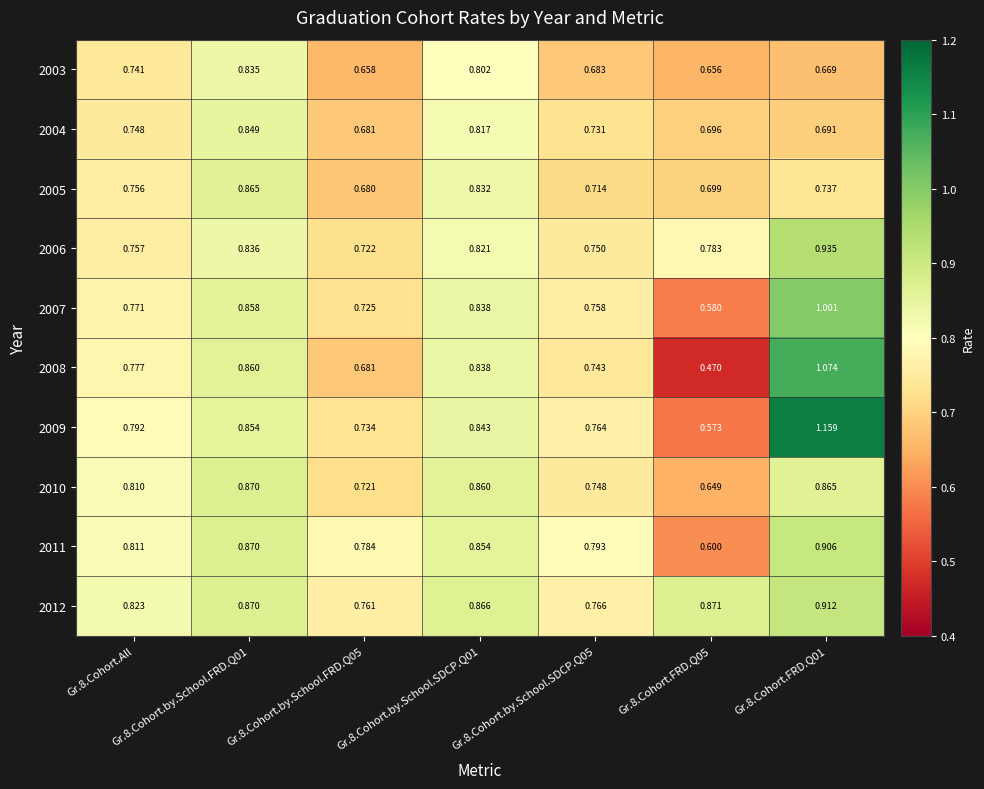

What is the difference between the highest and lowest values at Gr.8.Cohort.by.School.SDCP.Q05?

0.1